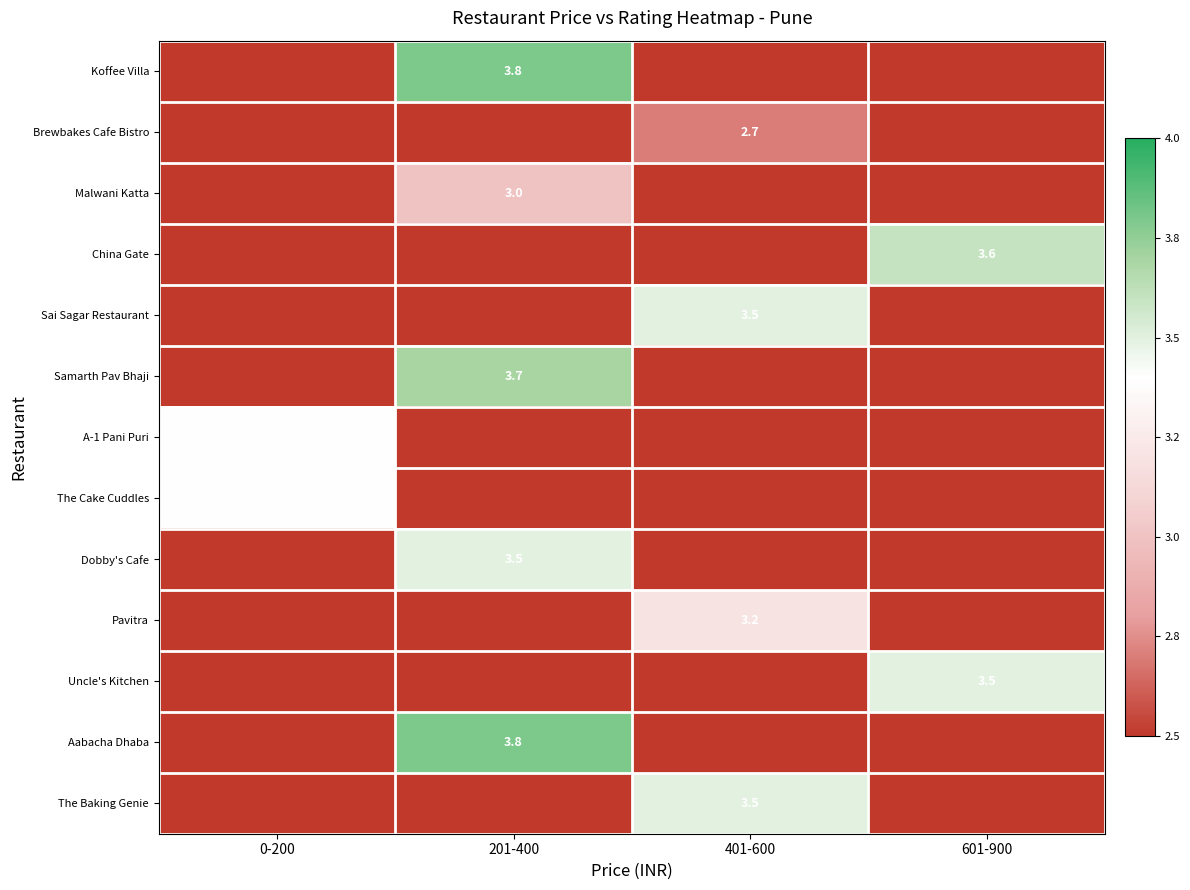

Which category has the highest value across all series?

201-400